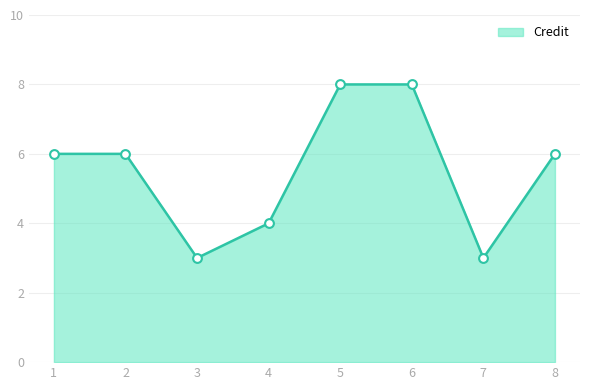

Between 4 and 1, which is larger?

1